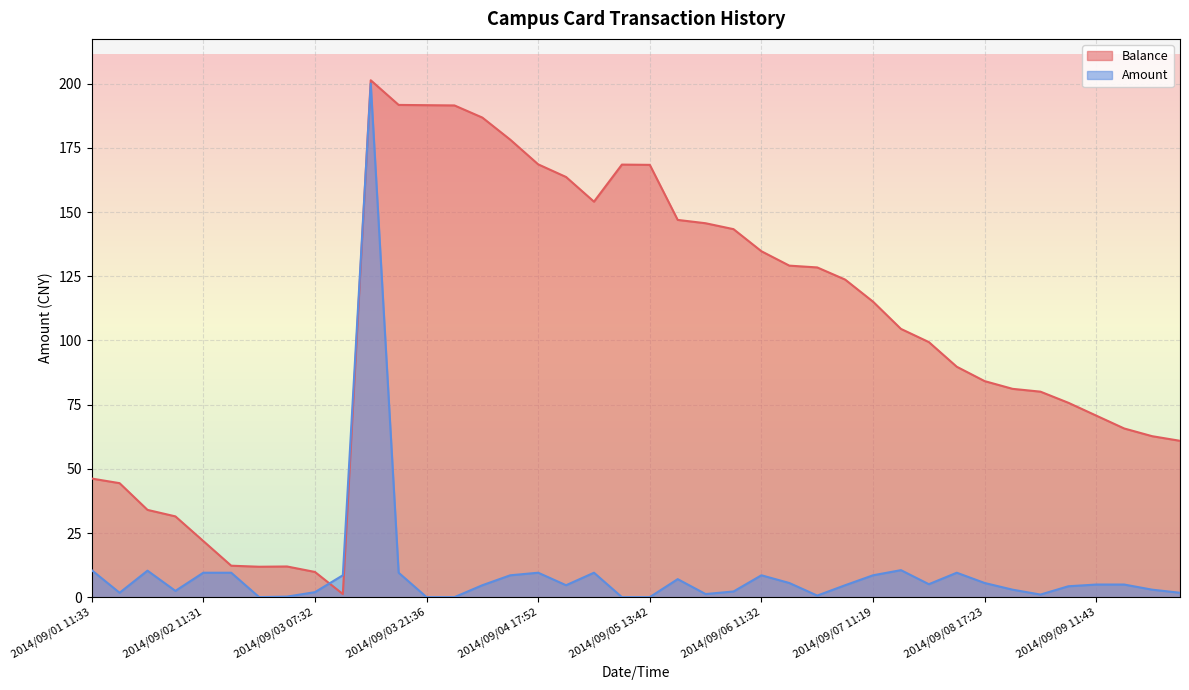

Does the chart display data point markers on the line(s)?

No